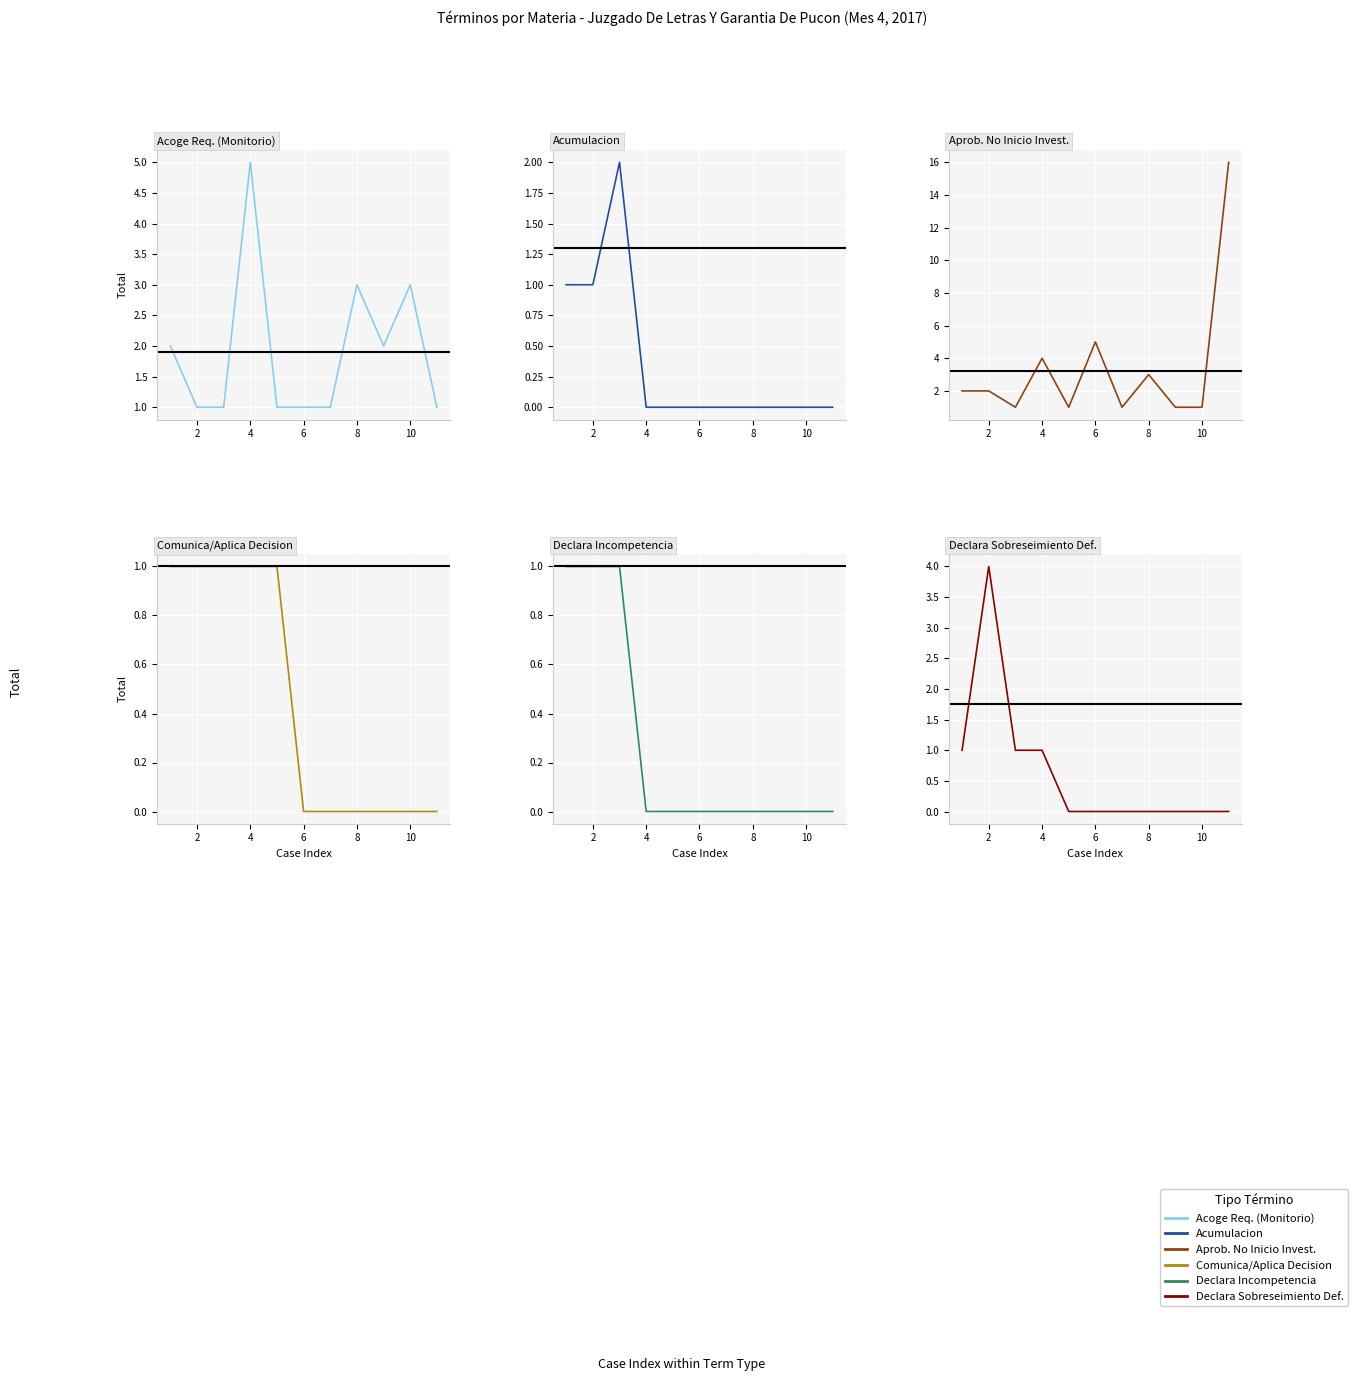

What is the highest value of the Acumulacion series?

2